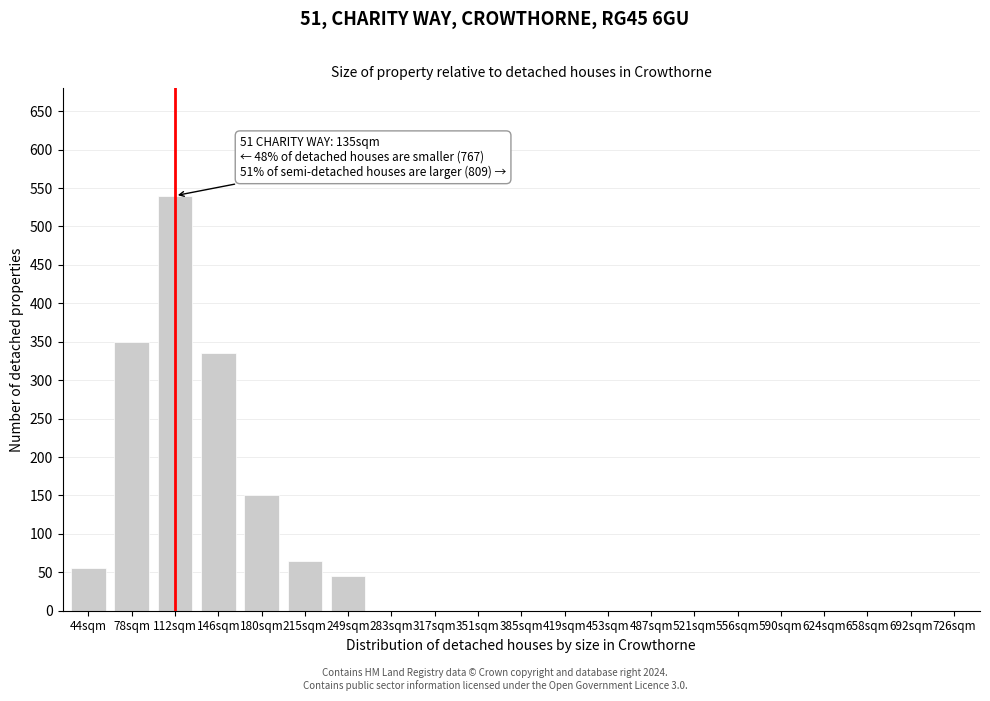

Reading right to left, list all the values displayed in this chart.

726sqm=0	692sqm=0	658sqm=0	624sqm=0	590sqm=0	556sqm=0	521sqm=0	487sqm=0	453sqm=0	419sqm=0	385sqm=0	351sqm=0	317sqm=0	283sqm=0	249sqm=45	215sqm=65	180sqm=150	146sqm=335	112sqm=540	78sqm=350	44sqm=55